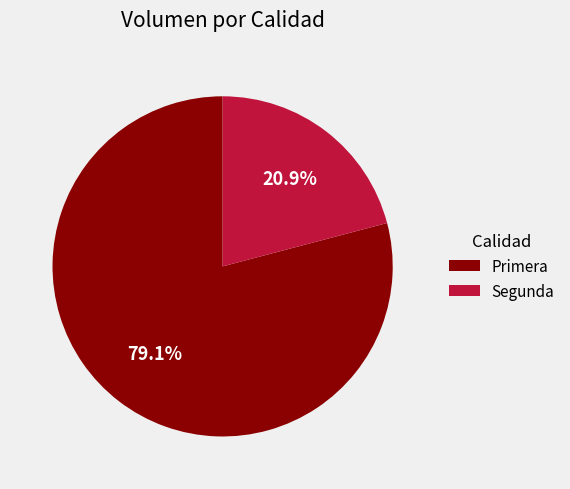

To the nearest percent, what is the average slice percentage?

50%